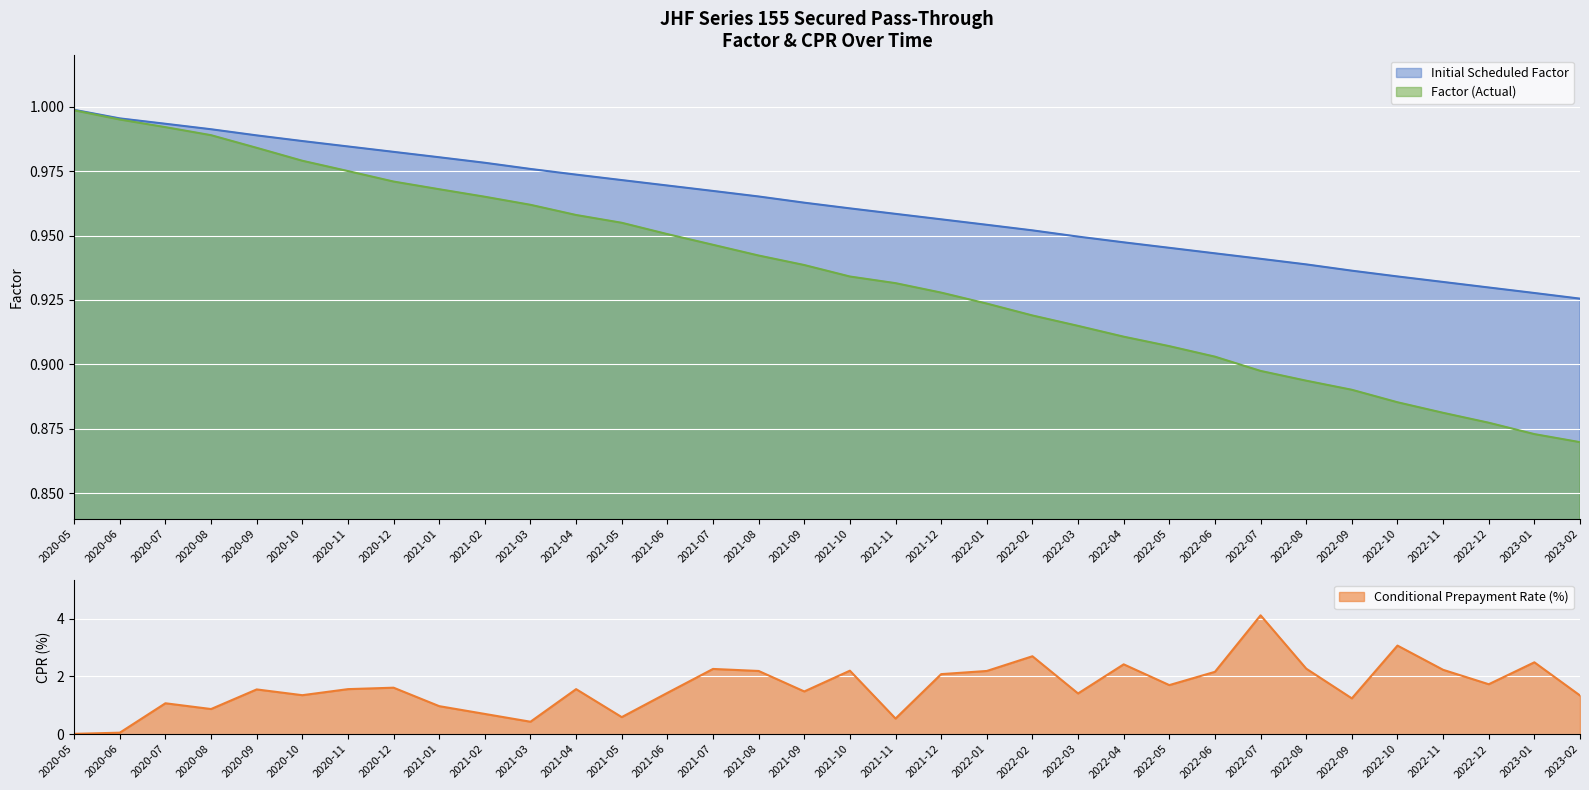

What is the difference between the highest and lowest values at 2022-11?

1.3